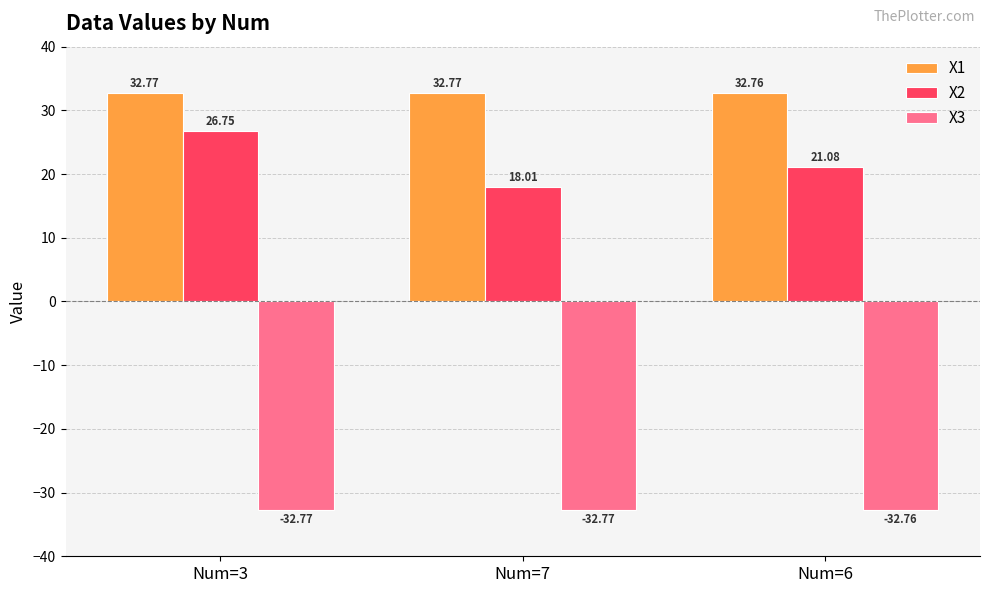

What position from the right is Num=7?

2